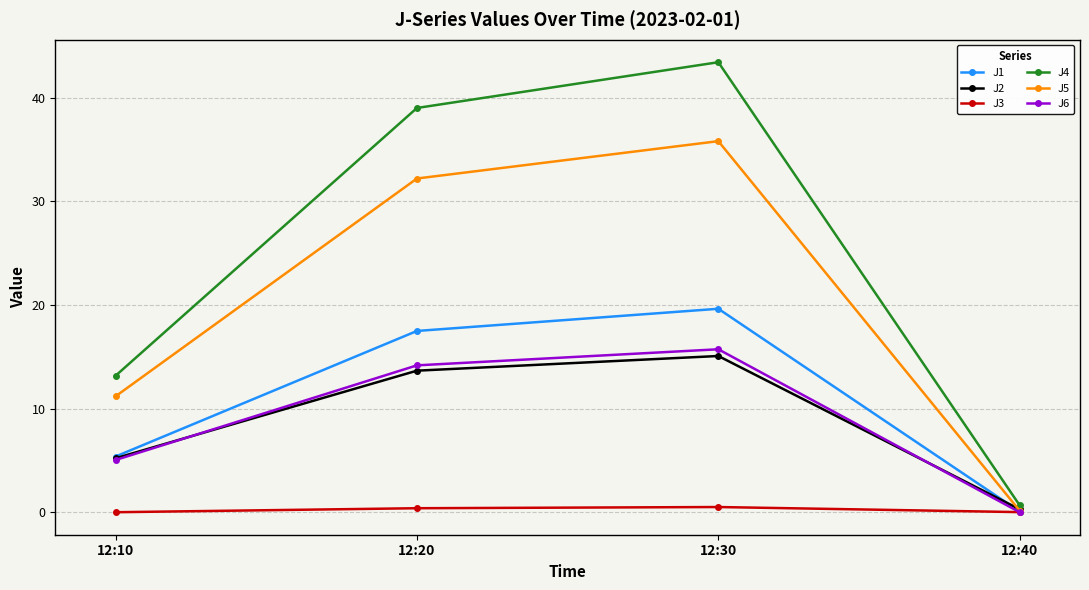

True or false: J4 has a value of 17.2 at 12:10.

False